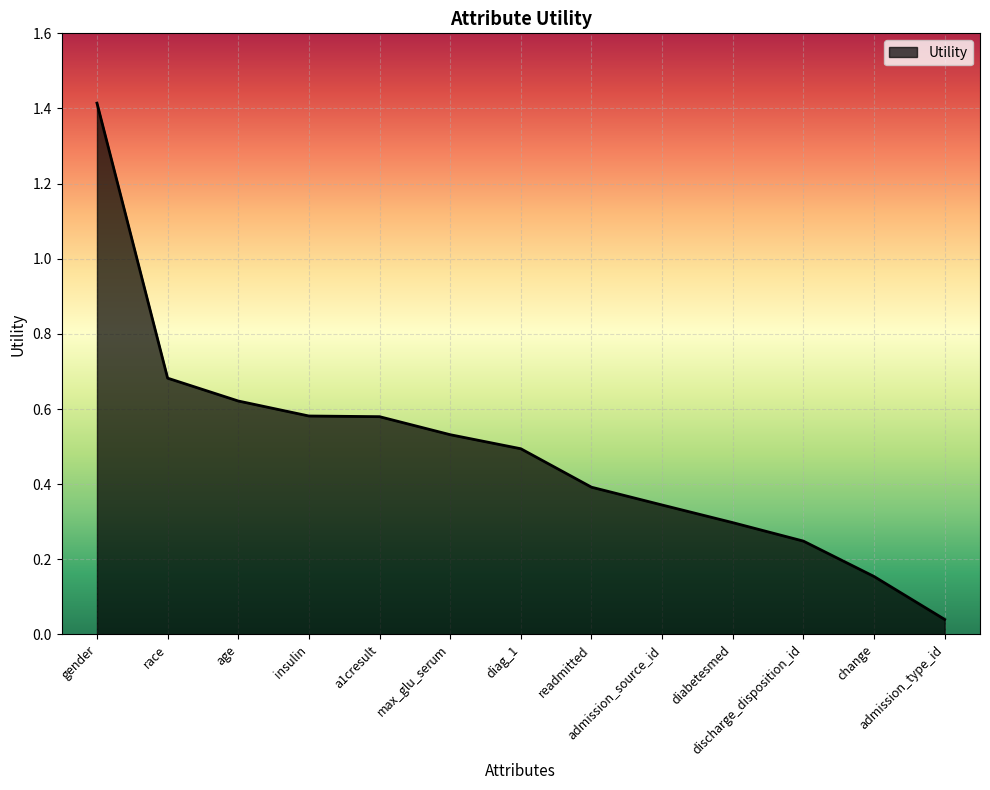

Does the chart have visible grid lines?

Yes